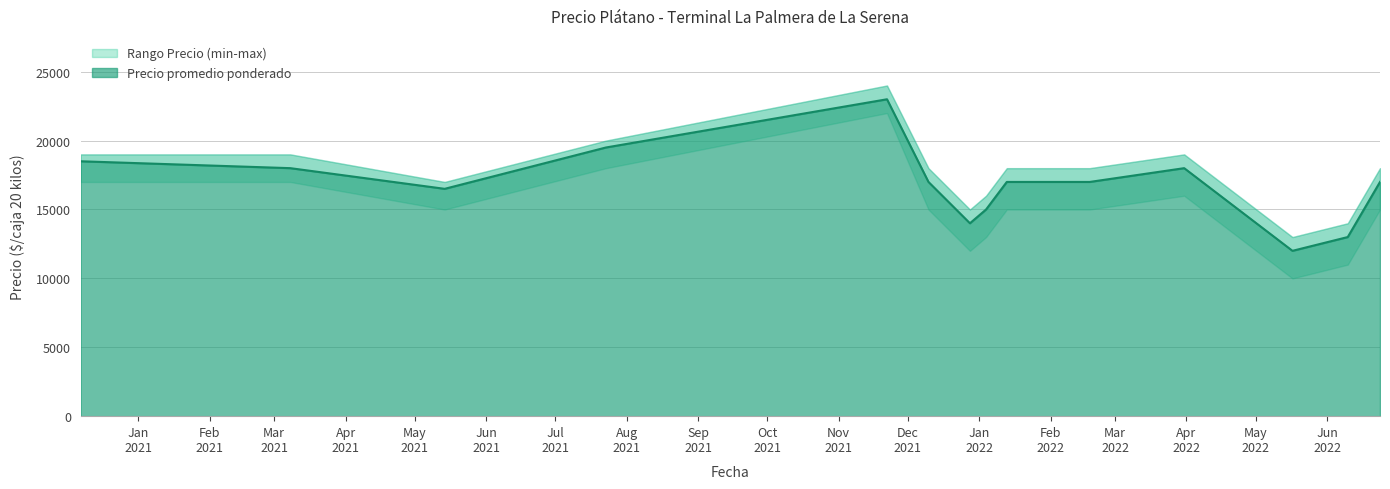

Is it true that Precio minimo equals 21257 at 2022-01-04?

False